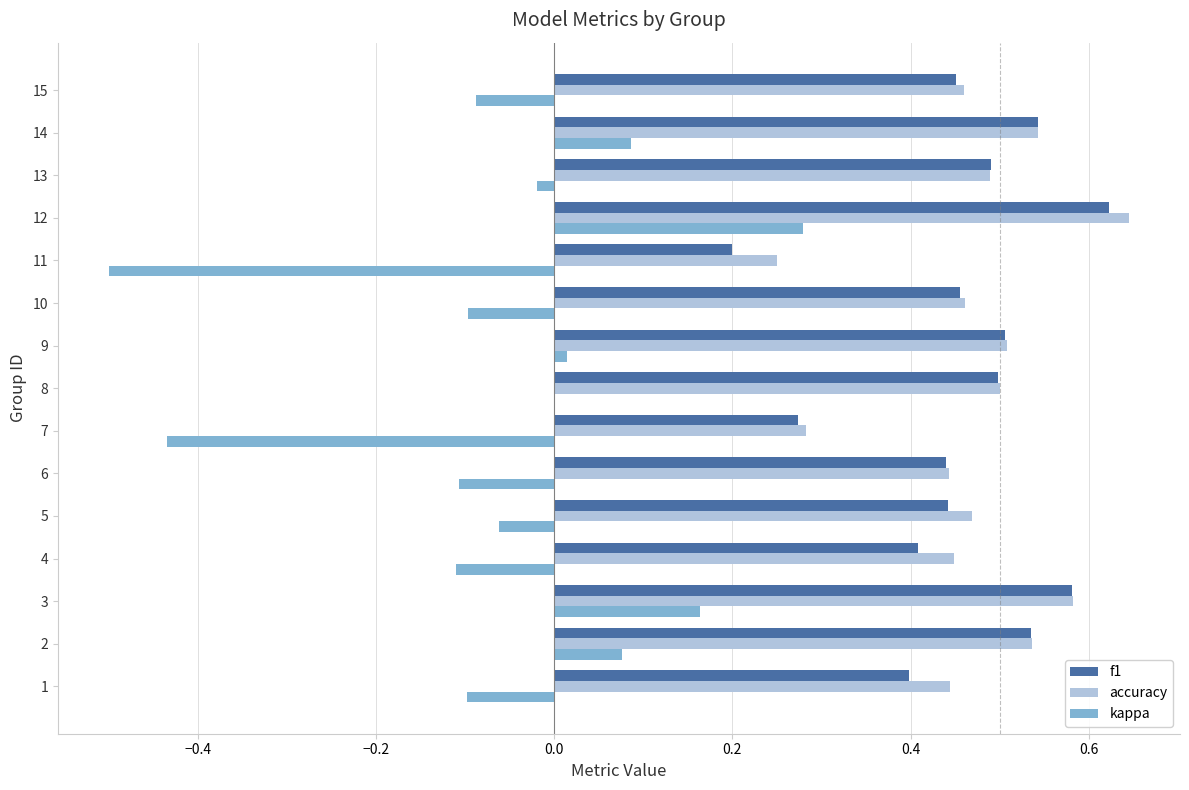

Which series changed the most between 11 and 15?

kappa